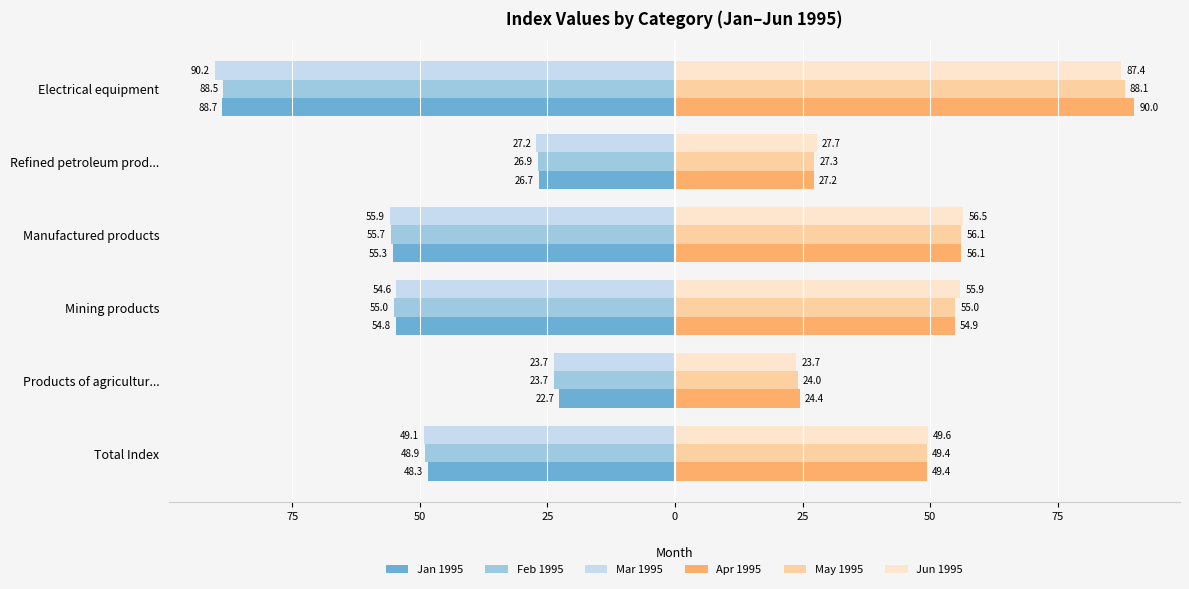

Which series has the largest total across all categories?

Apr 1995